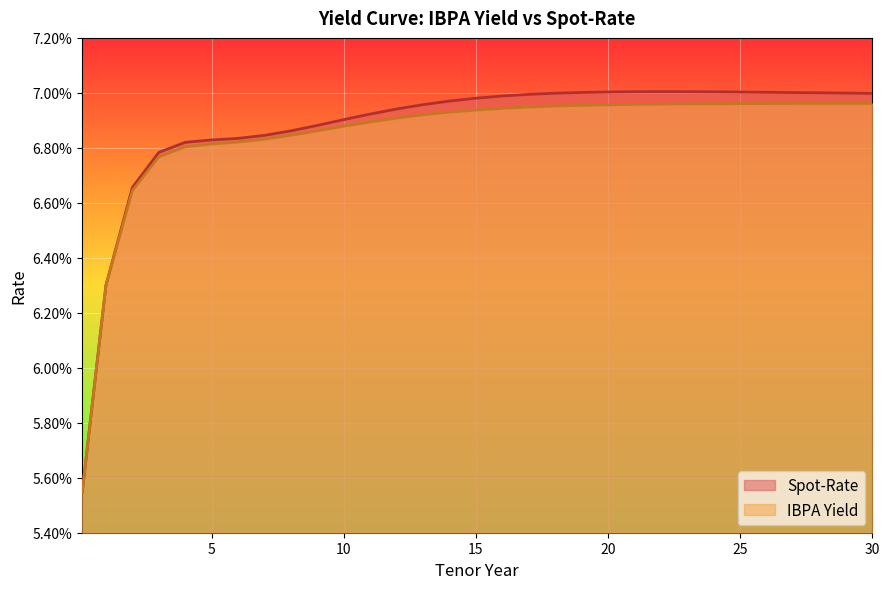

At which category is the sum across all series the highest?

24